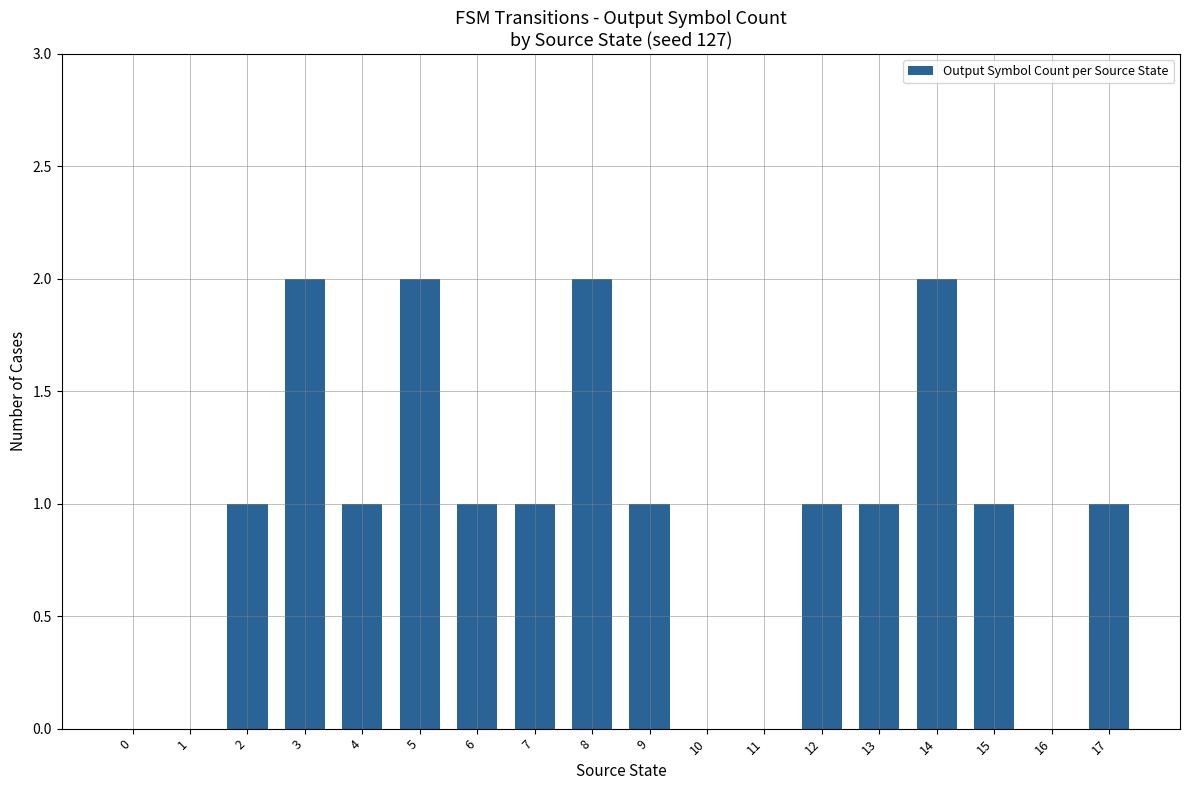

How many distinct data groups are displayed?

1